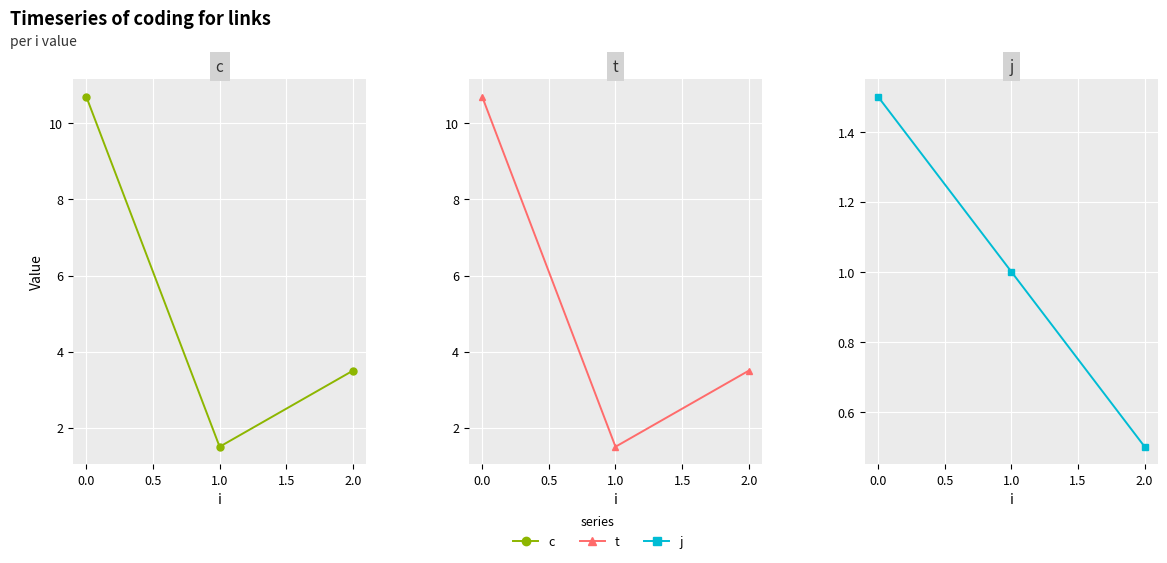

What is the value of the t point at the 2nd from the left?

1.5